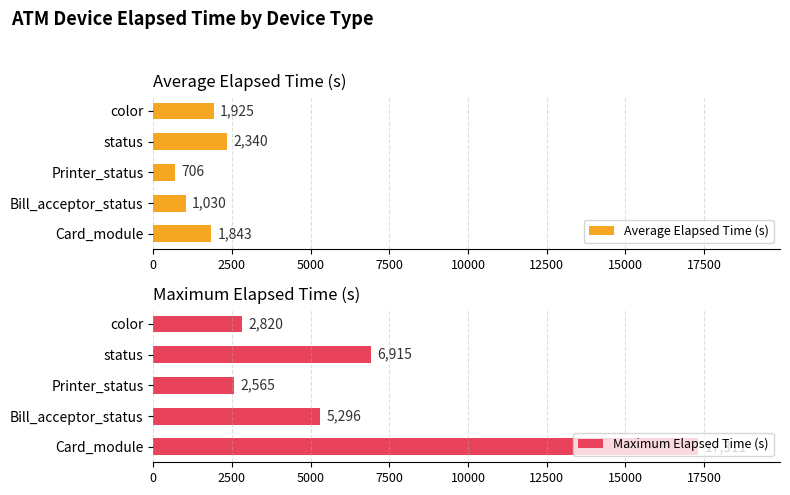

Reading left to right, extract all data points from this chart.

Average Elapsed Time (s): 1843	1030	706	2340	1925
Maximum Elapsed Time (s): 17311	5296	2565	6915	2820